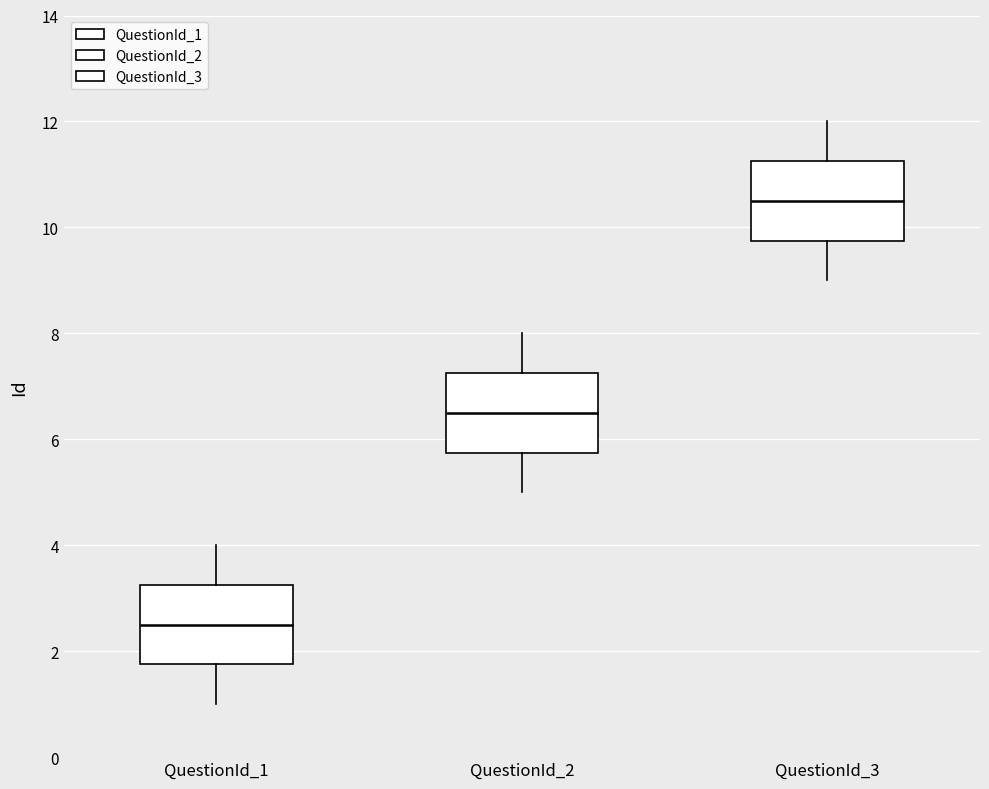

Where does the median line of the box for QuestionId_3 sit on the y-axis? The values are not printed on the chart, so give them approximately, as read against the axis.

10.6